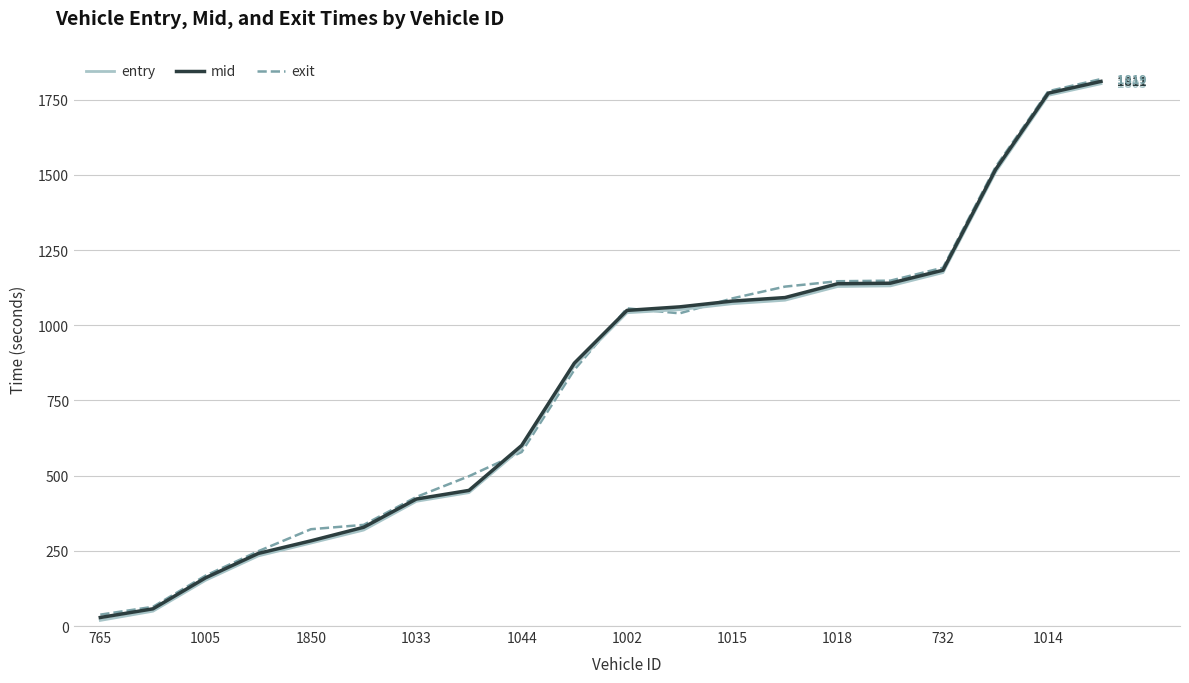

What is the average value of the entry series?

806.4